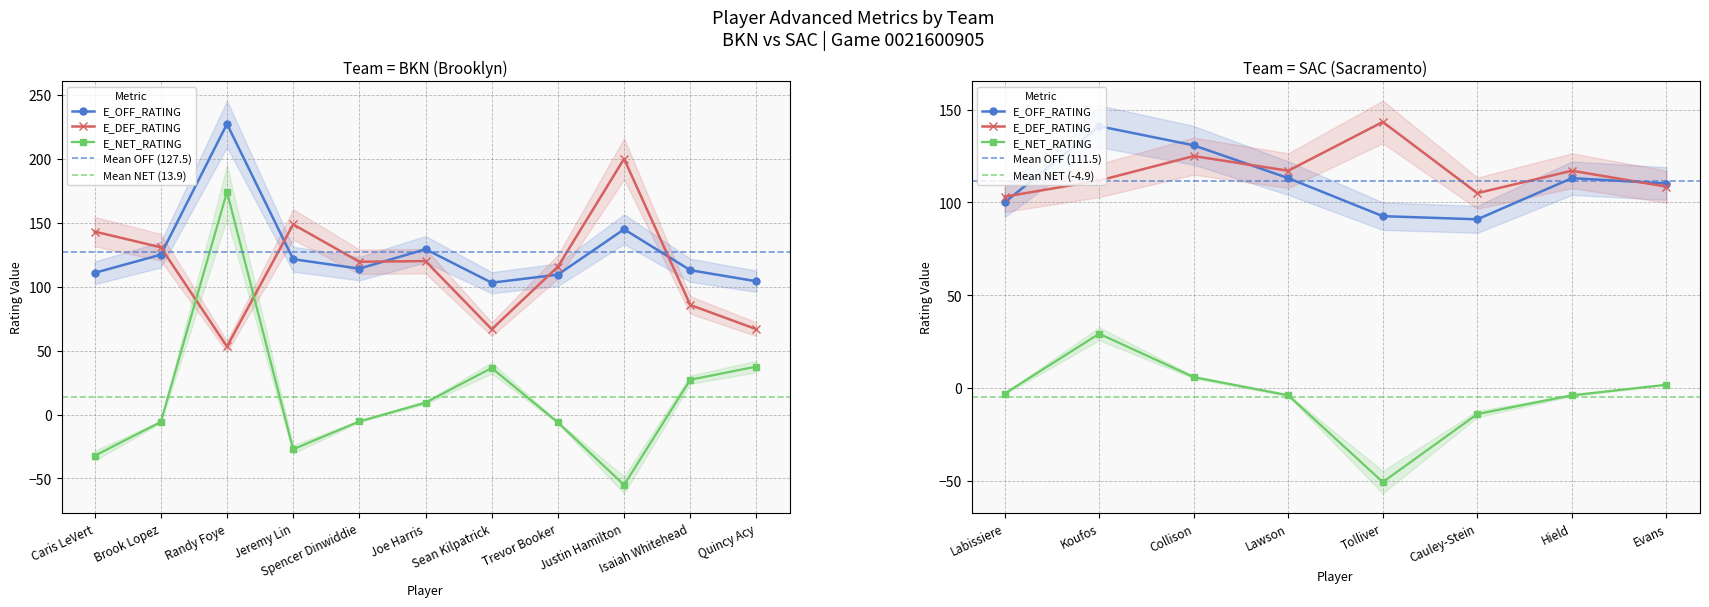

How many interior local valleys does the E_DEF_RATING series have?

3